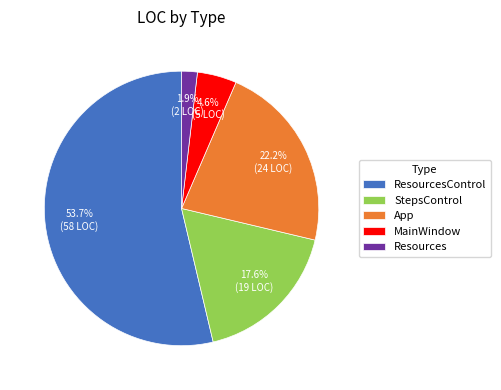

Is it true that ResourcesControl is 54% of the pie?

True